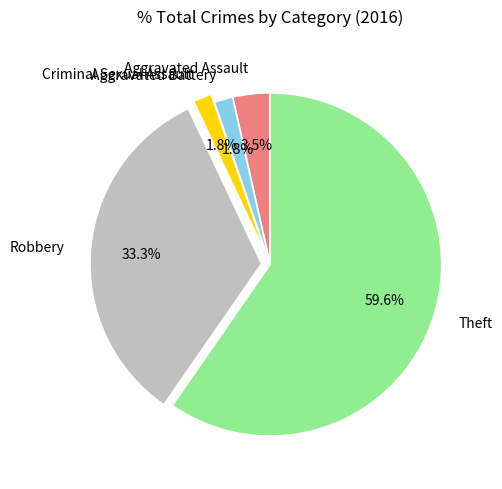

Which category has the biggest portion of the pie?

Theft